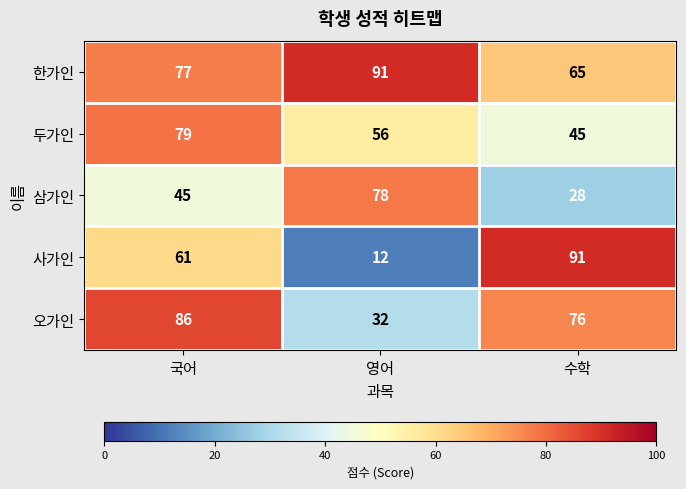

What is the total value across all series at 영어?

269